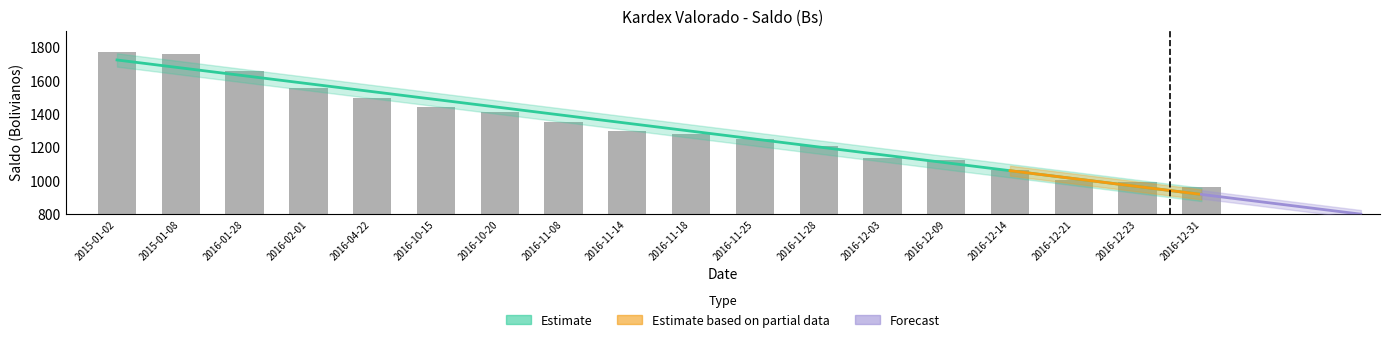

What is the change in value from 2016-12-14 to 2016-12-21?

-57.9